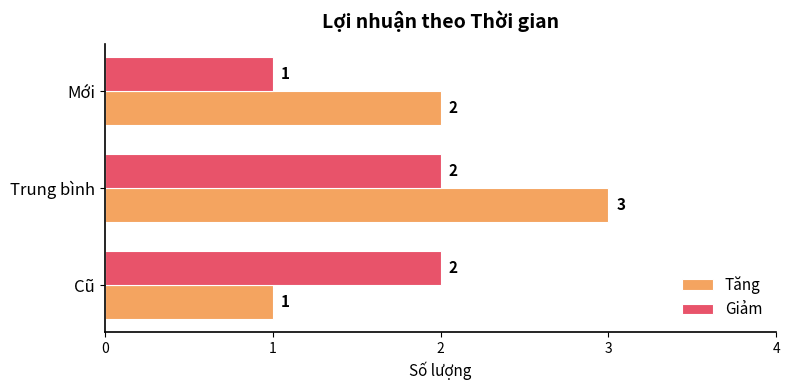

At which label is Tăng closest to 2?

Mới